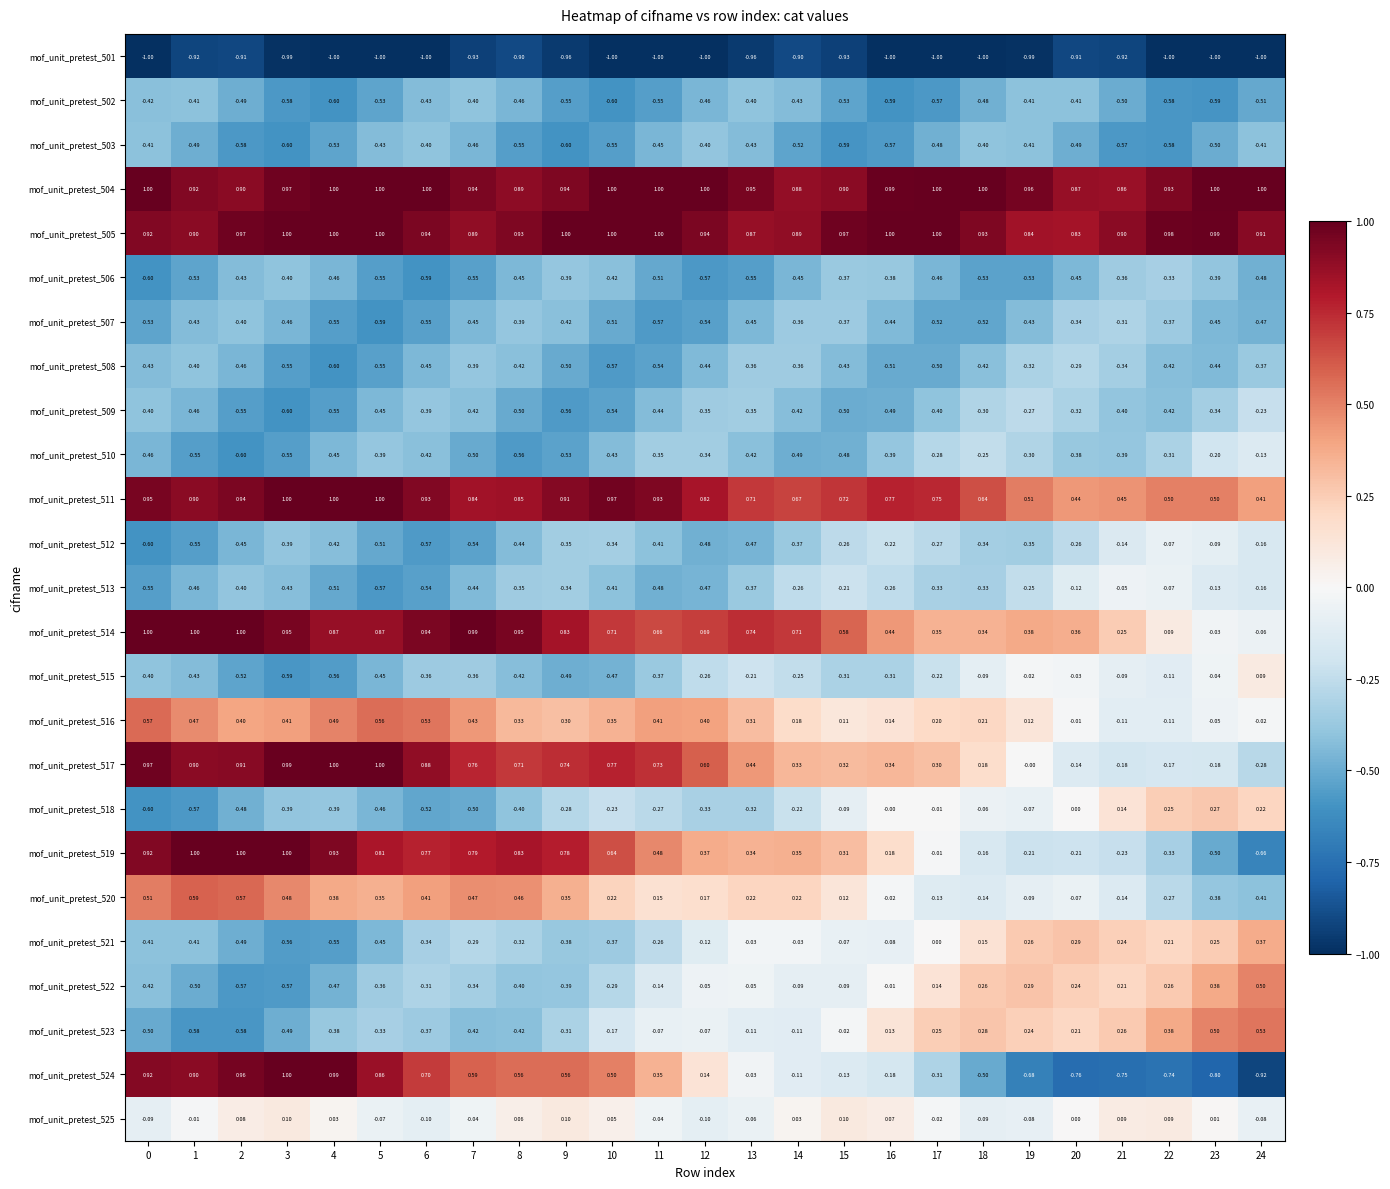

Is the value of mof_unit_pretest_510 at 13 greater than the value of mof_unit_pretest_501 at 12?

Yes